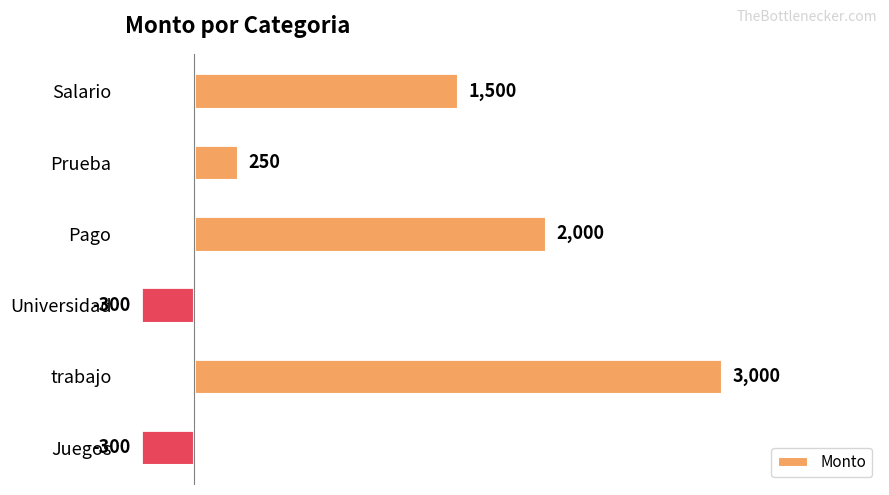

The chart shows a value of 2831 at Pago. True or false?

False